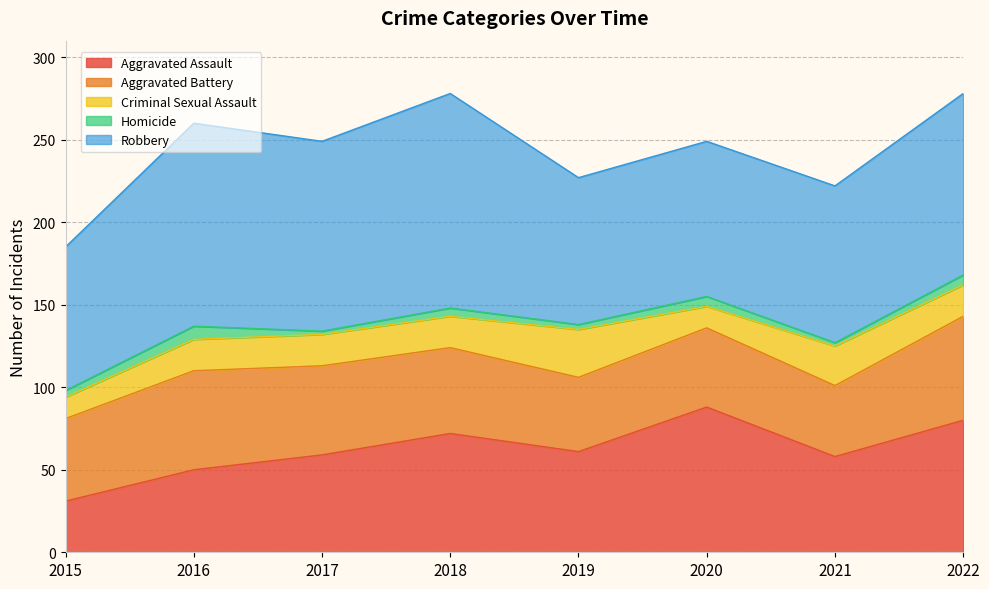

True or false: Robbery and Criminal Sexual Assault intersect in this chart.

False